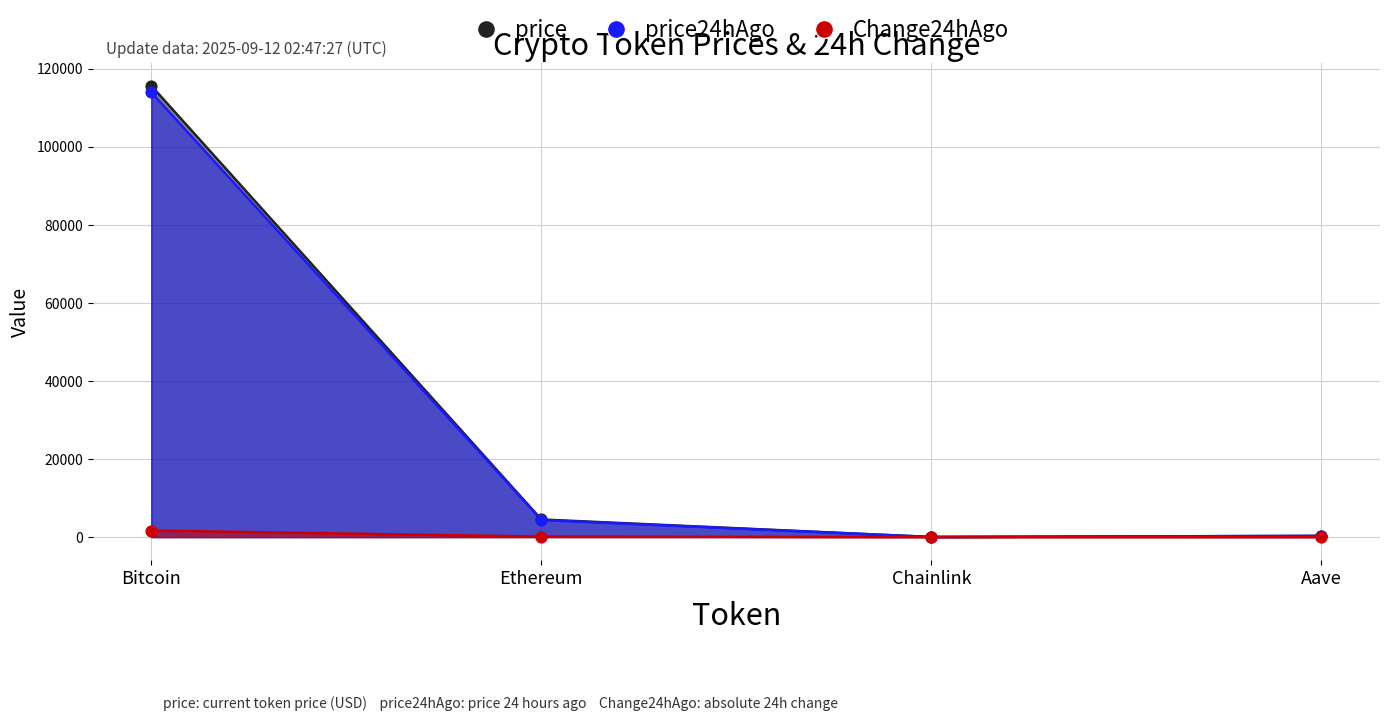

Which series contains the lowest Y value?

Change24hAgo